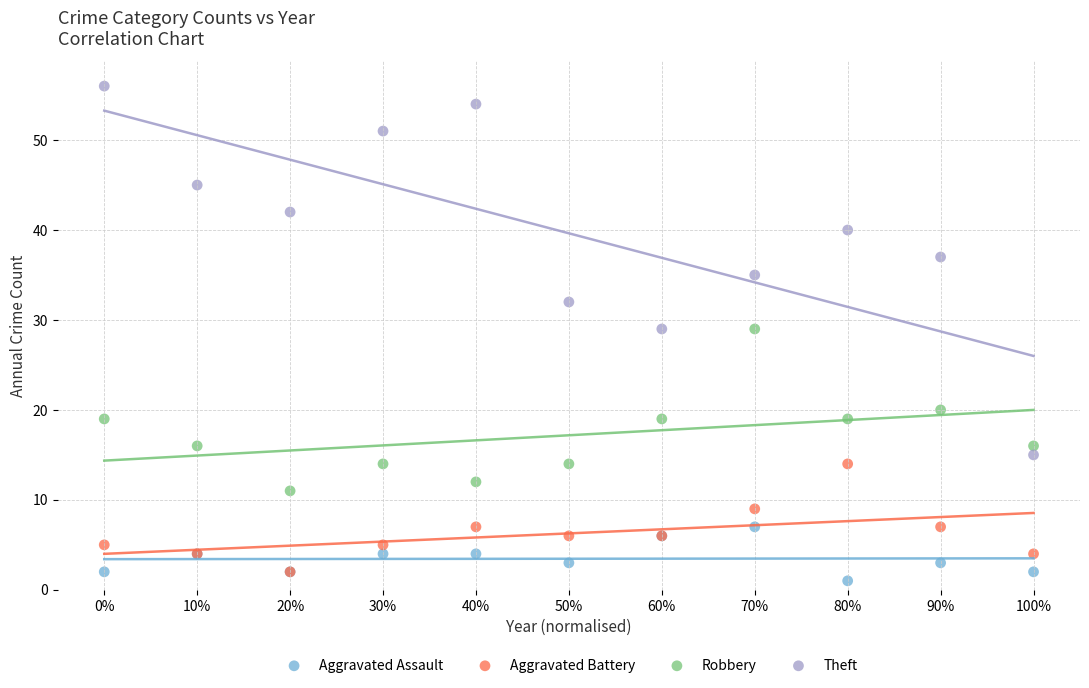

Which series has the widest spread of Y values?

Theft